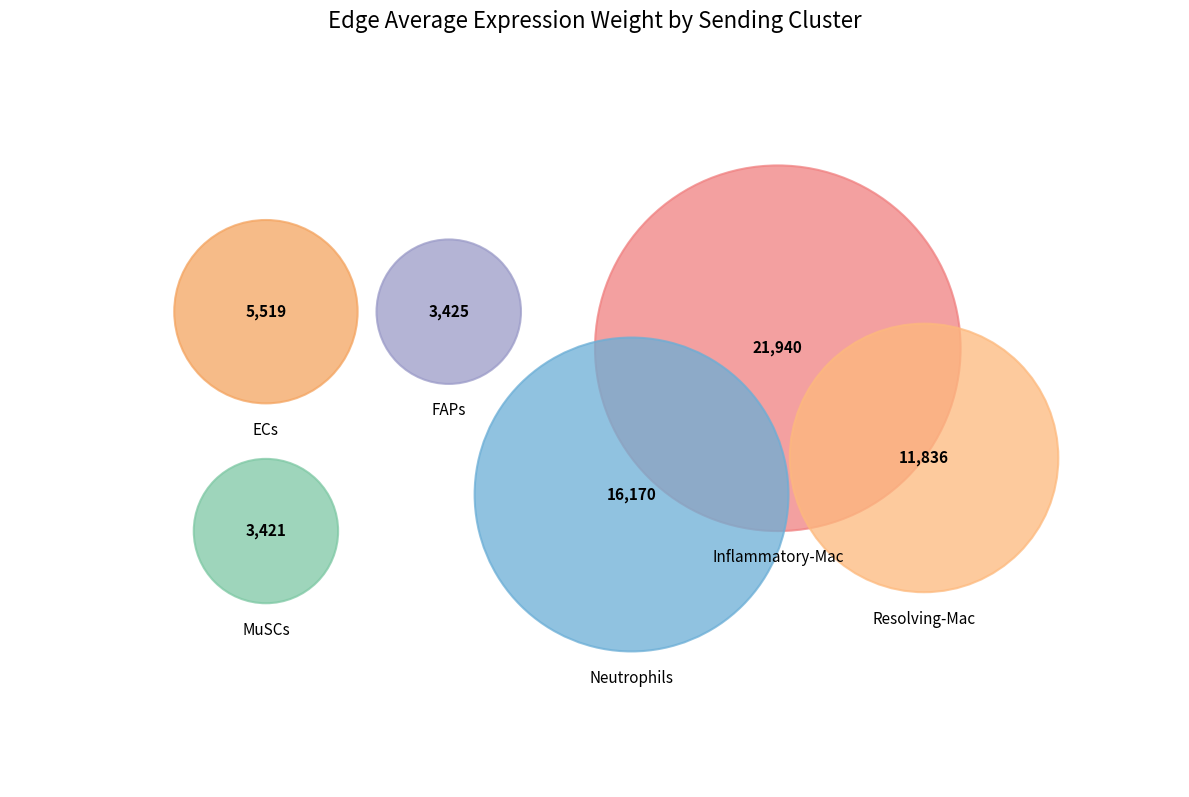

Rank the categories by value from lowest to highest.

MuSCs, FAPs, ECs, Resolving-Mac, Neutrophils, Inflammatory-Mac